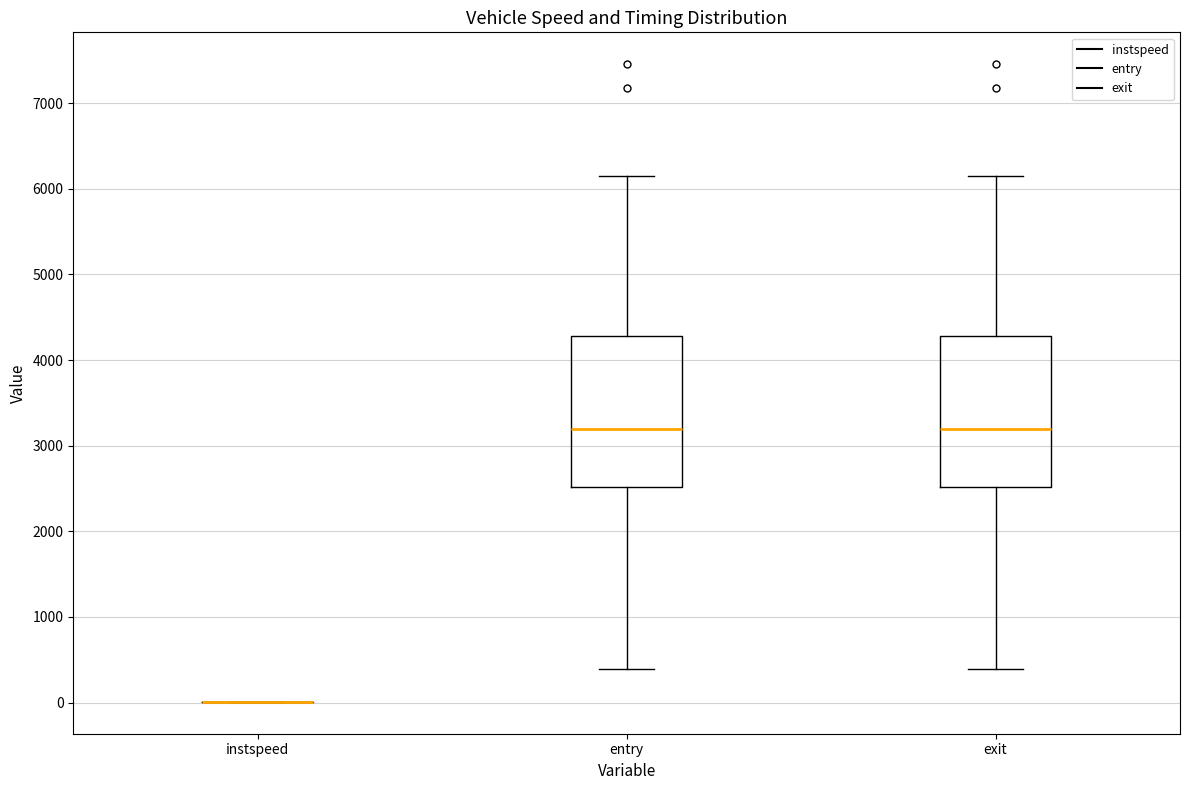

Reading left to right, transcribe this box plot: for each box, give where its median line is, the range the box spans, and where its two whiskers end, as read against the y-axis. The values are not printed on the chart, so give them approximately, as read against the axis.

instspeed: box collapsed to a line at 0, whiskers 0 to 0
entry: median 3200, box 2500 to 4300, whiskers 400 to 6100
exit: median 3200, box 2500 to 4300, whiskers 400 to 6100